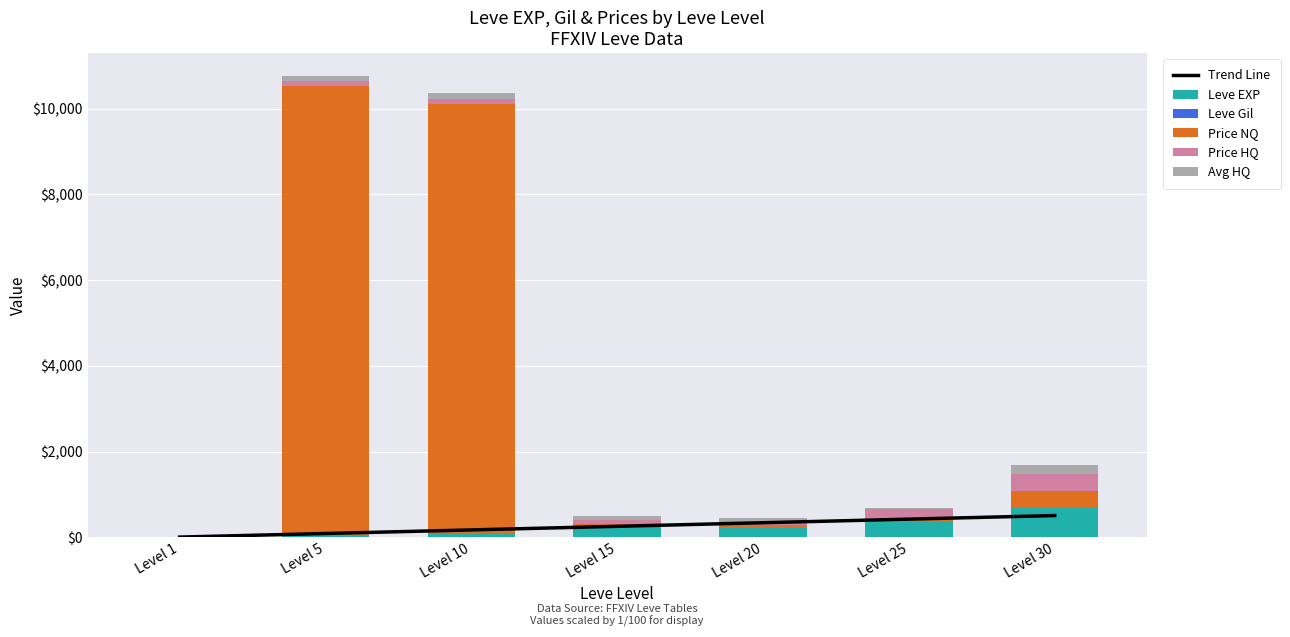

What is the difference between the highest and lowest values at Level 30?

672.7